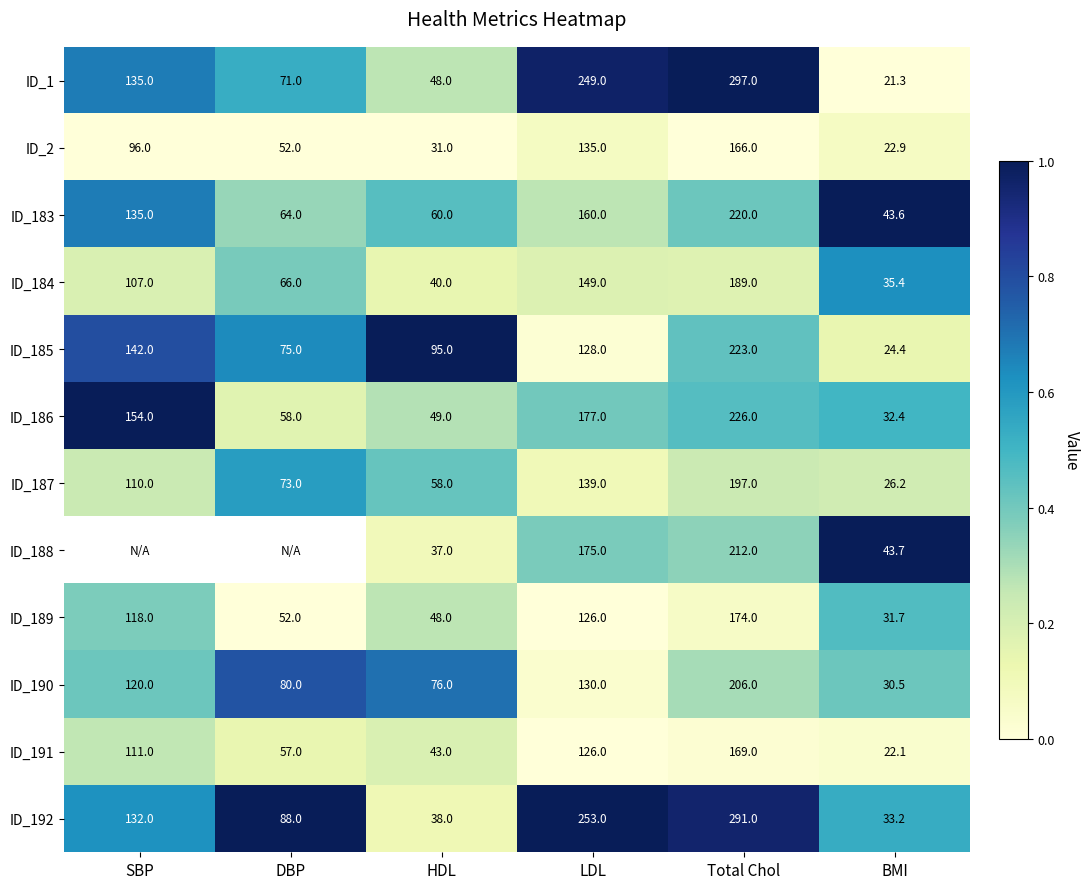

Is the value of ID_2 at BMI greater than the value of ID_192 at HDL?

No